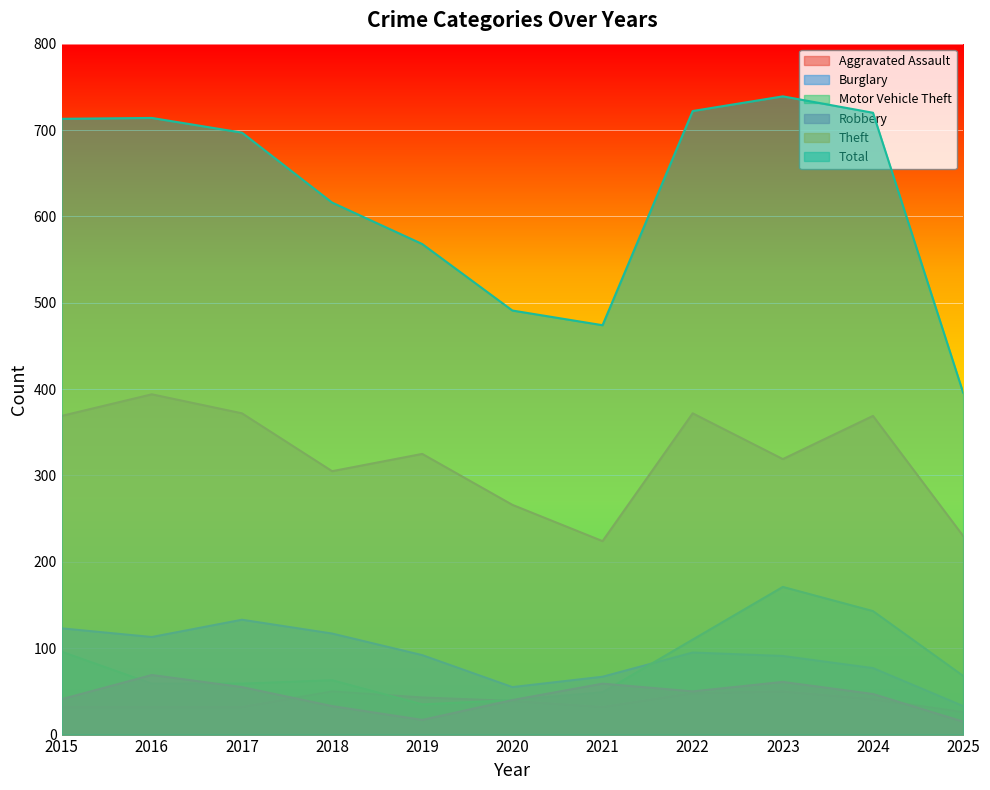

At which category does Robbery reach its first local peak?

2016